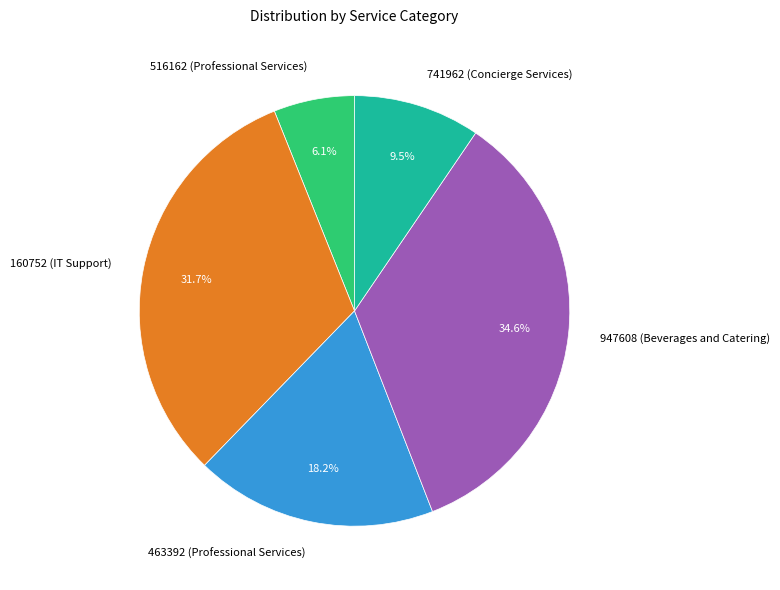

To the nearest percent, what percentage of the pie is 463392 (Professional Services)?

18%